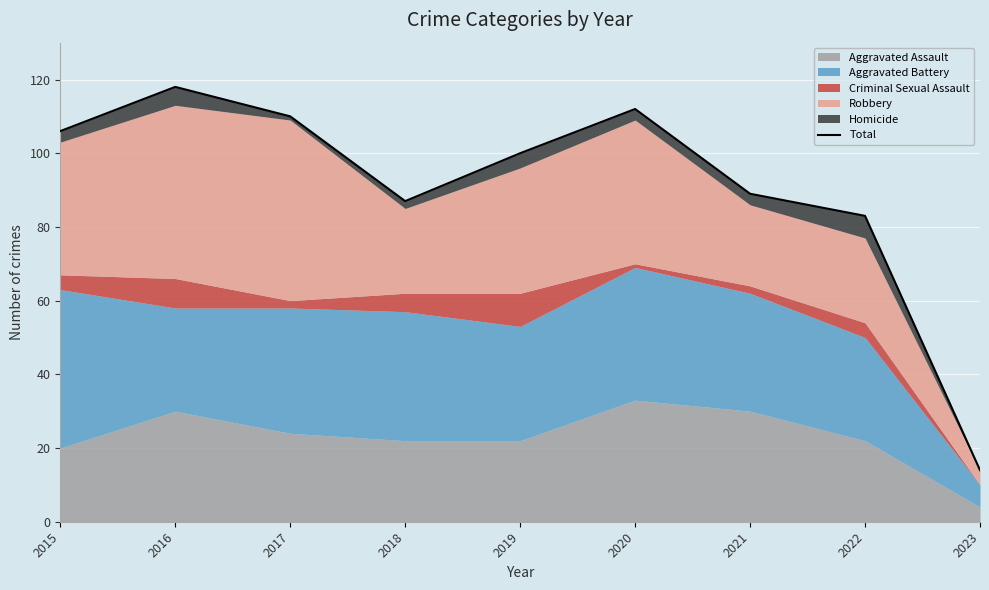

True or false: the data shows 89 at 2021.

True